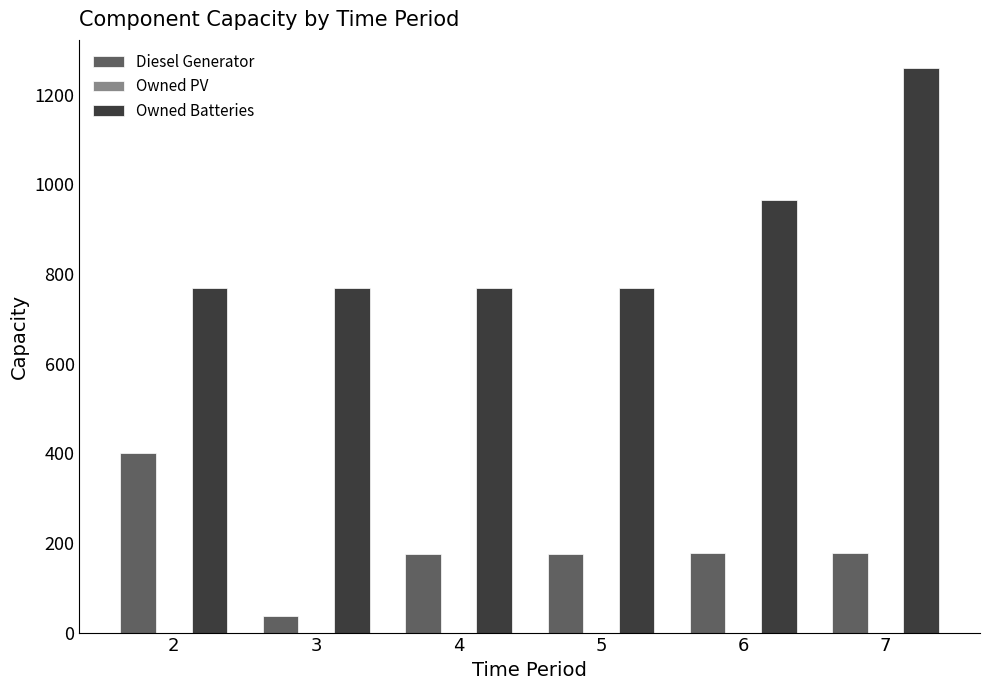

Which series has the widest spread of values?

Owned Batteries